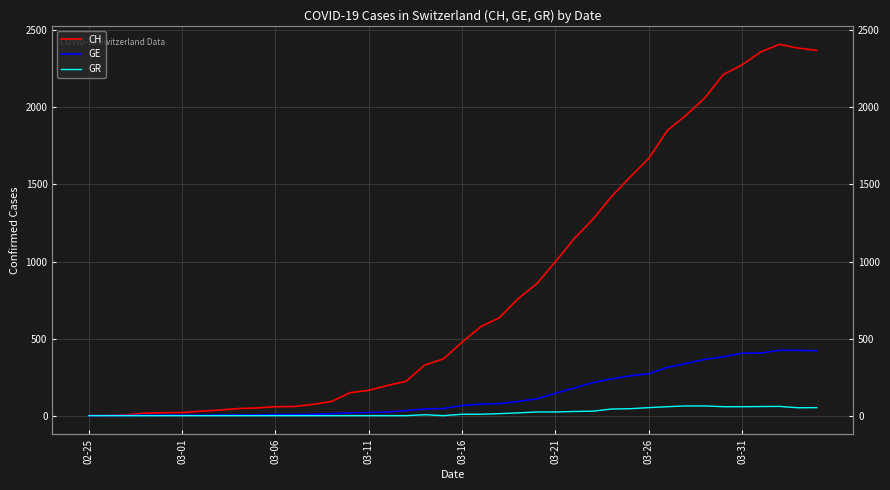

Is the value of GR at 30 greater than the value of GE at 9?

Yes